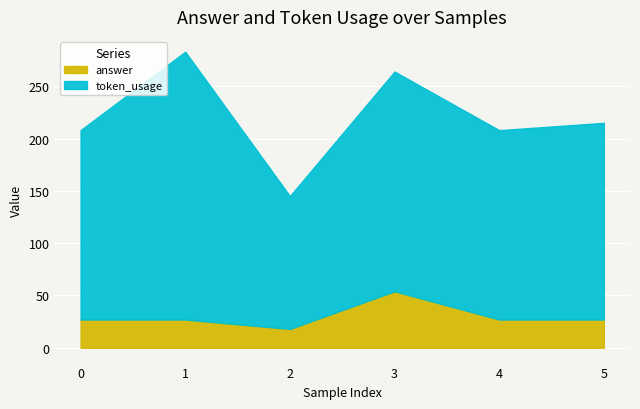

True or false: answer and token_usage intersect in this chart.

False